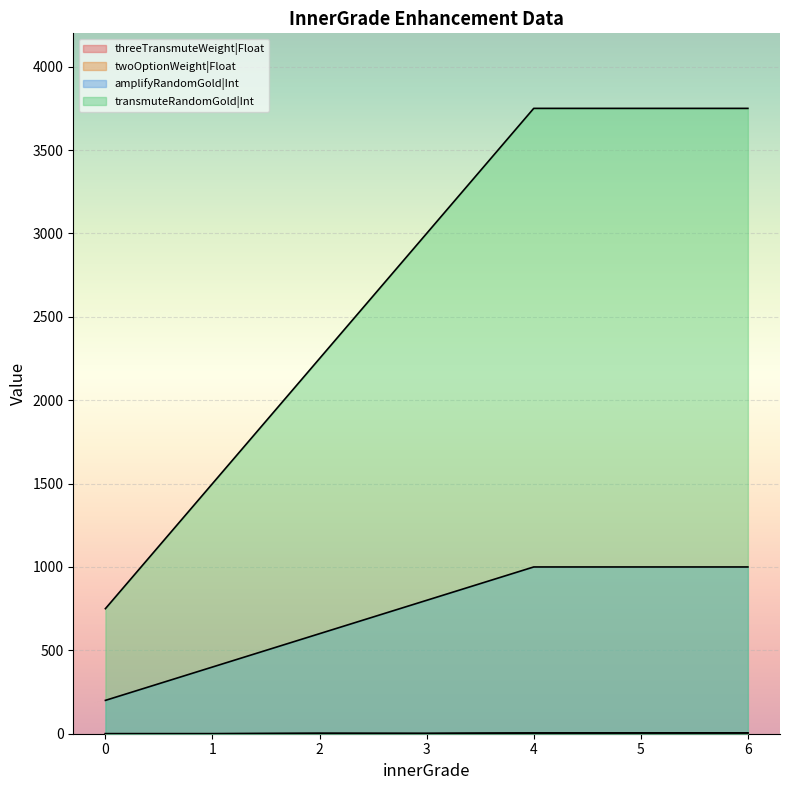

Between 2 and 6, which is larger?

6